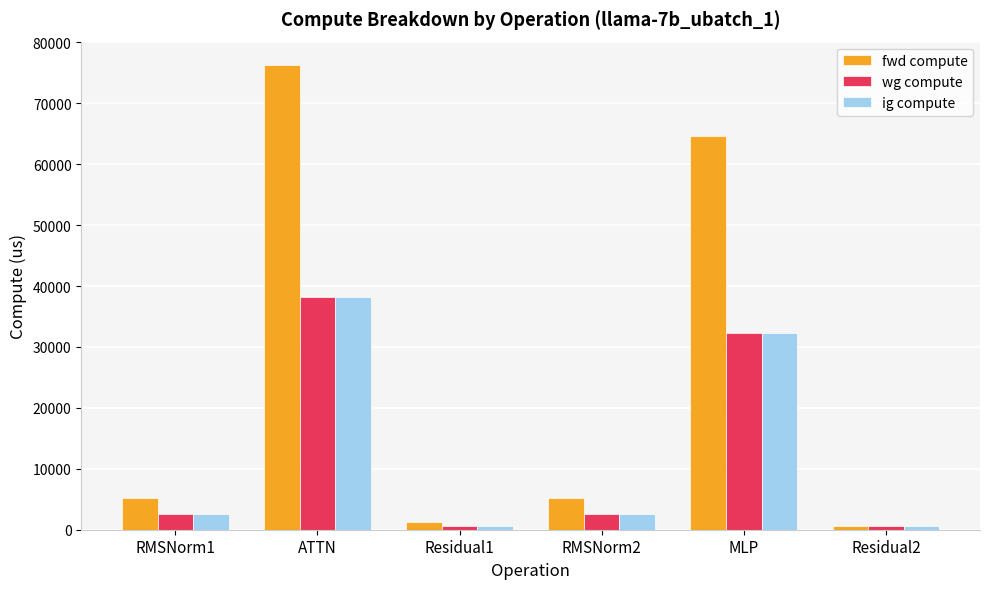

What is the smallest value displayed?

616.0